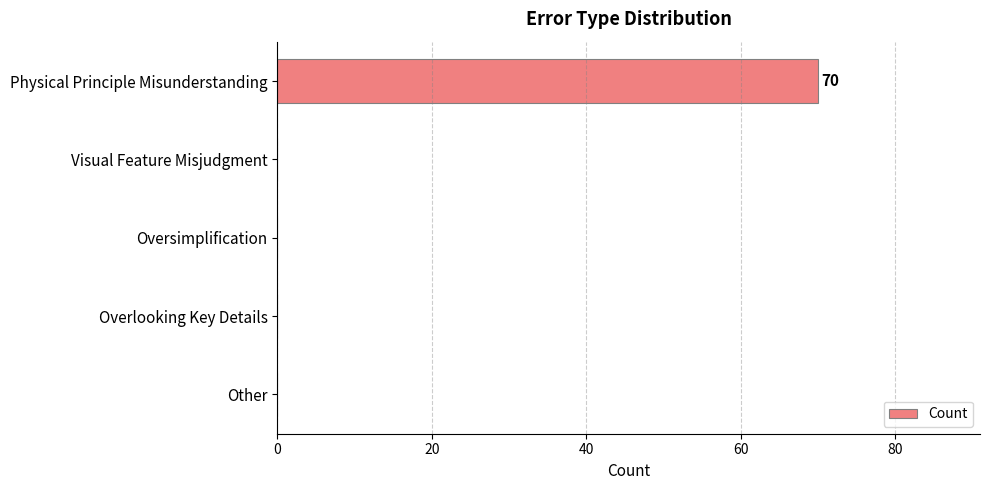

What is the sum of all values?

70